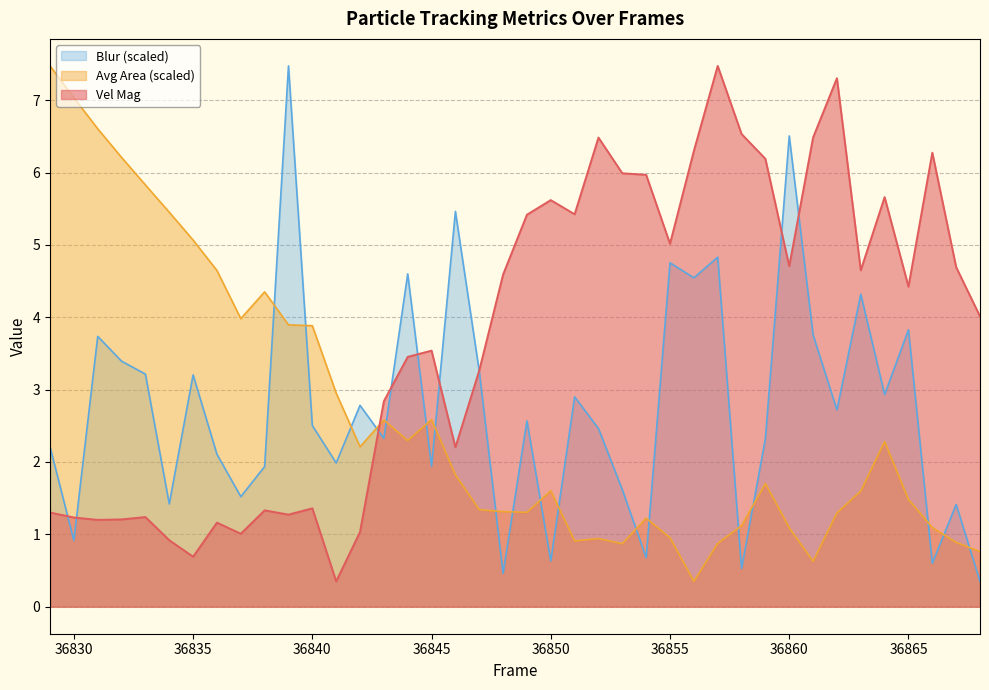

What is the difference between the highest and lowest values at 36850?

5.0